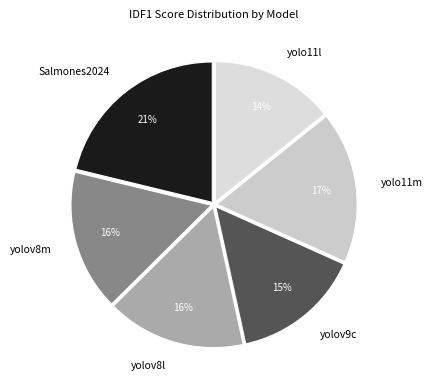

Is the sum of yolov8m and yolo11m greater than half?

No